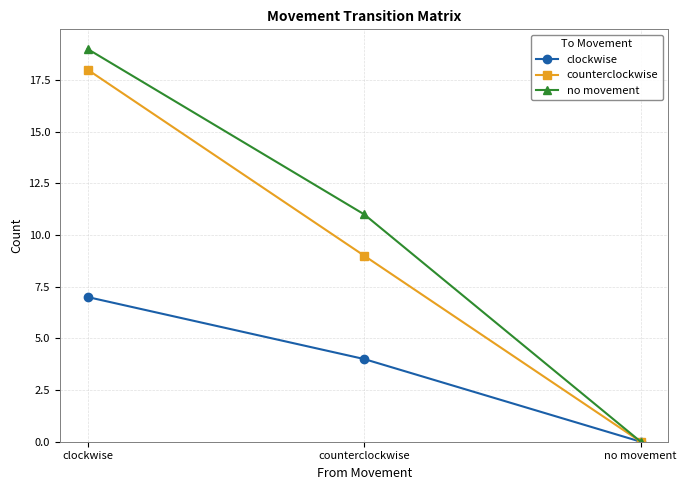

Rank the series at counterclockwise from highest to lowest value.

no movement, counterclockwise, clockwise